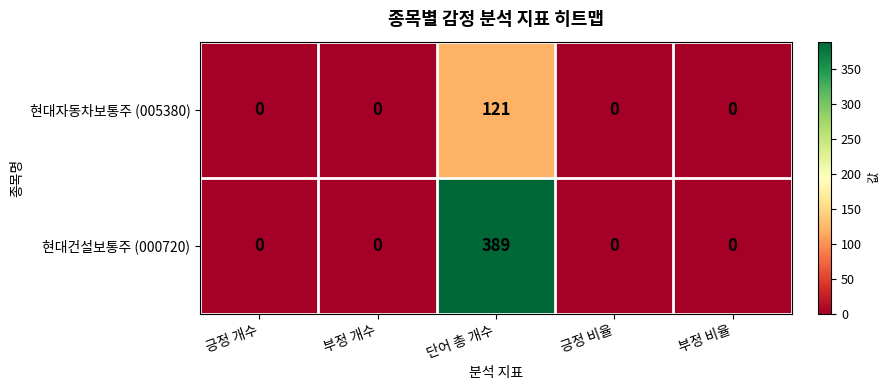

Which series has the widest spread of values?

현대건설보통주 (000720)